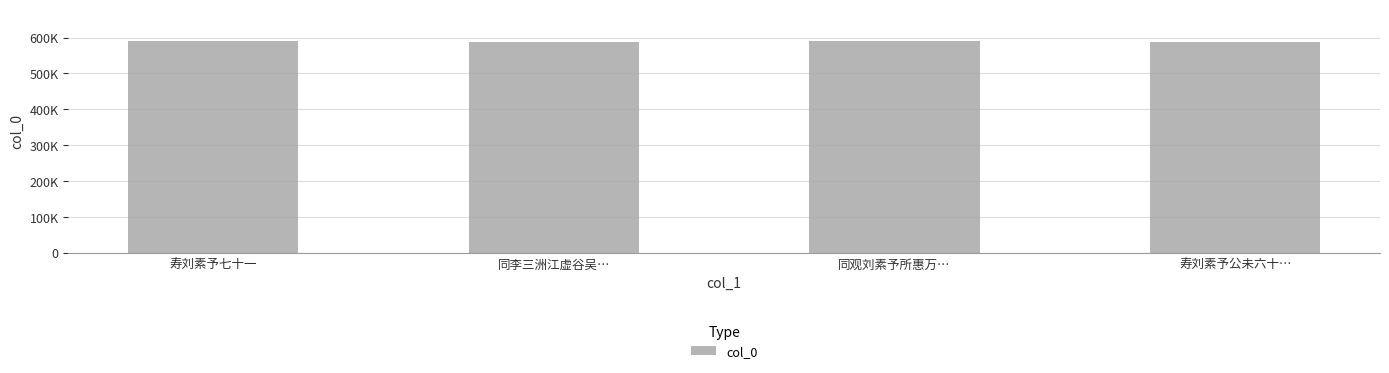

Where does the data first go above 590807?

同观刘素予所惠万…